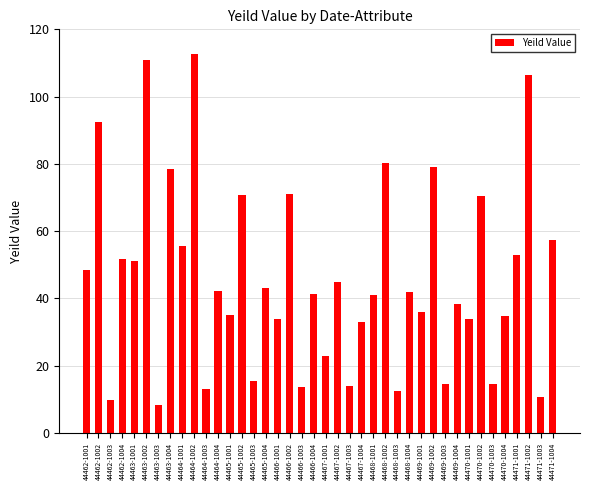

What is the label of the 14th bar from the left?

44465-1002